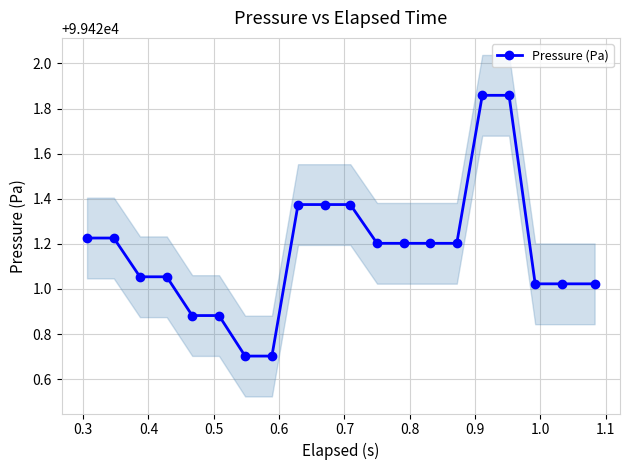

What is the lowest value of the Pressure (Pa) series?

99420.7